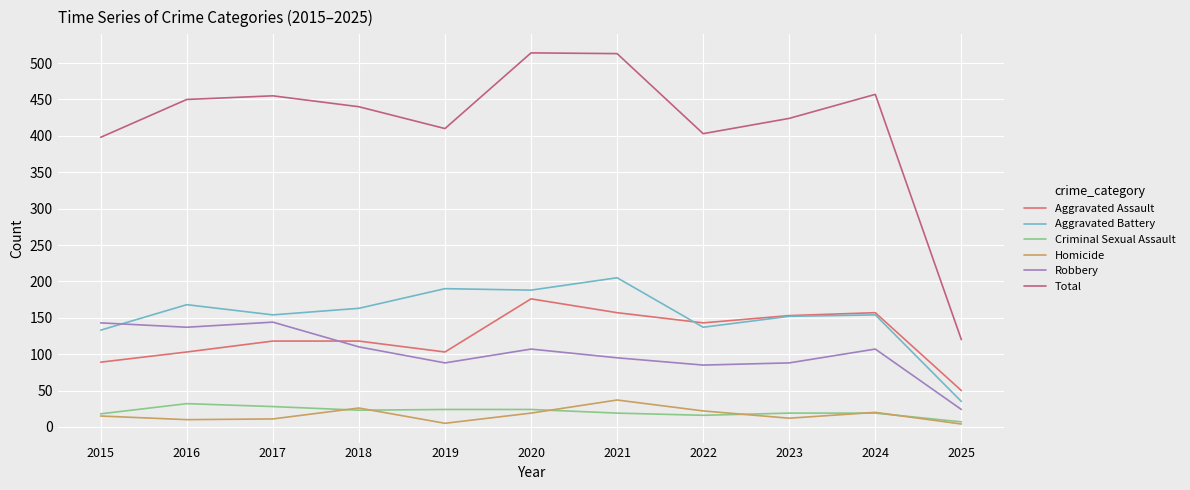

In Aggravated Battery, how many points are higher than both neighbors (excluding endpoints)?

4